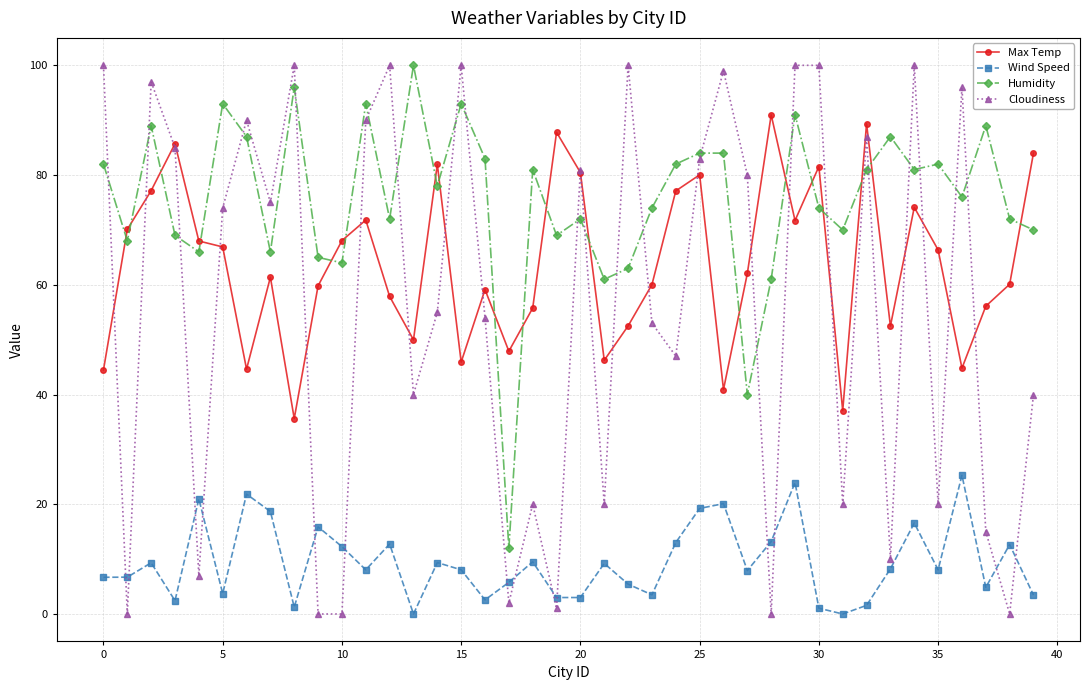

What are all the series names shown in the legend?

Max Temp, Wind Speed, Humidity, Cloudiness